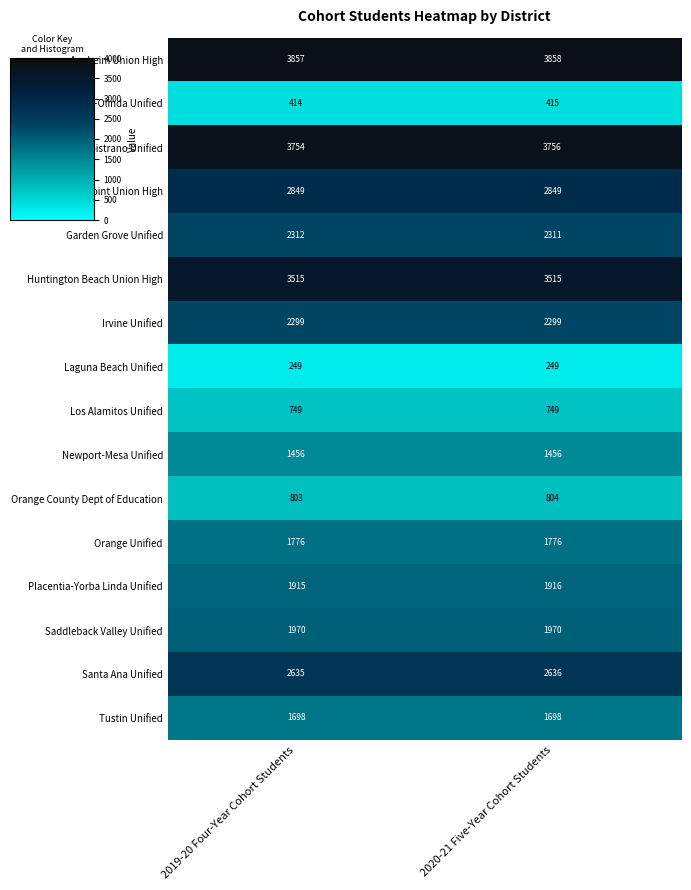

The value of Garden Grove Unified at 2020-21 Five-Year Cohort Students is 4023. True or false?

False